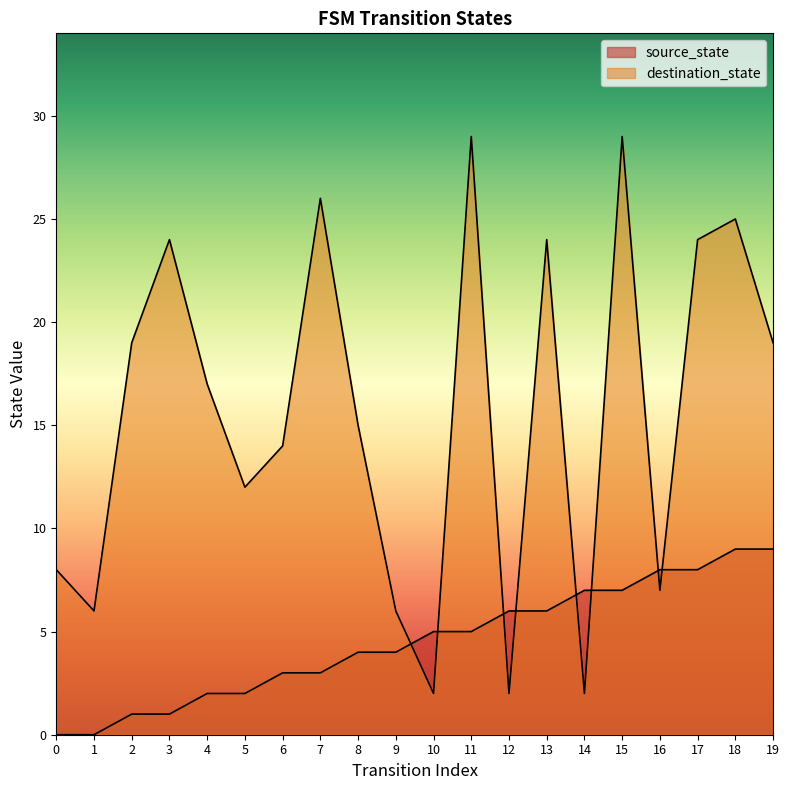

After their last crossing, which series has the higher values: source_state or destination_state?

destination_state